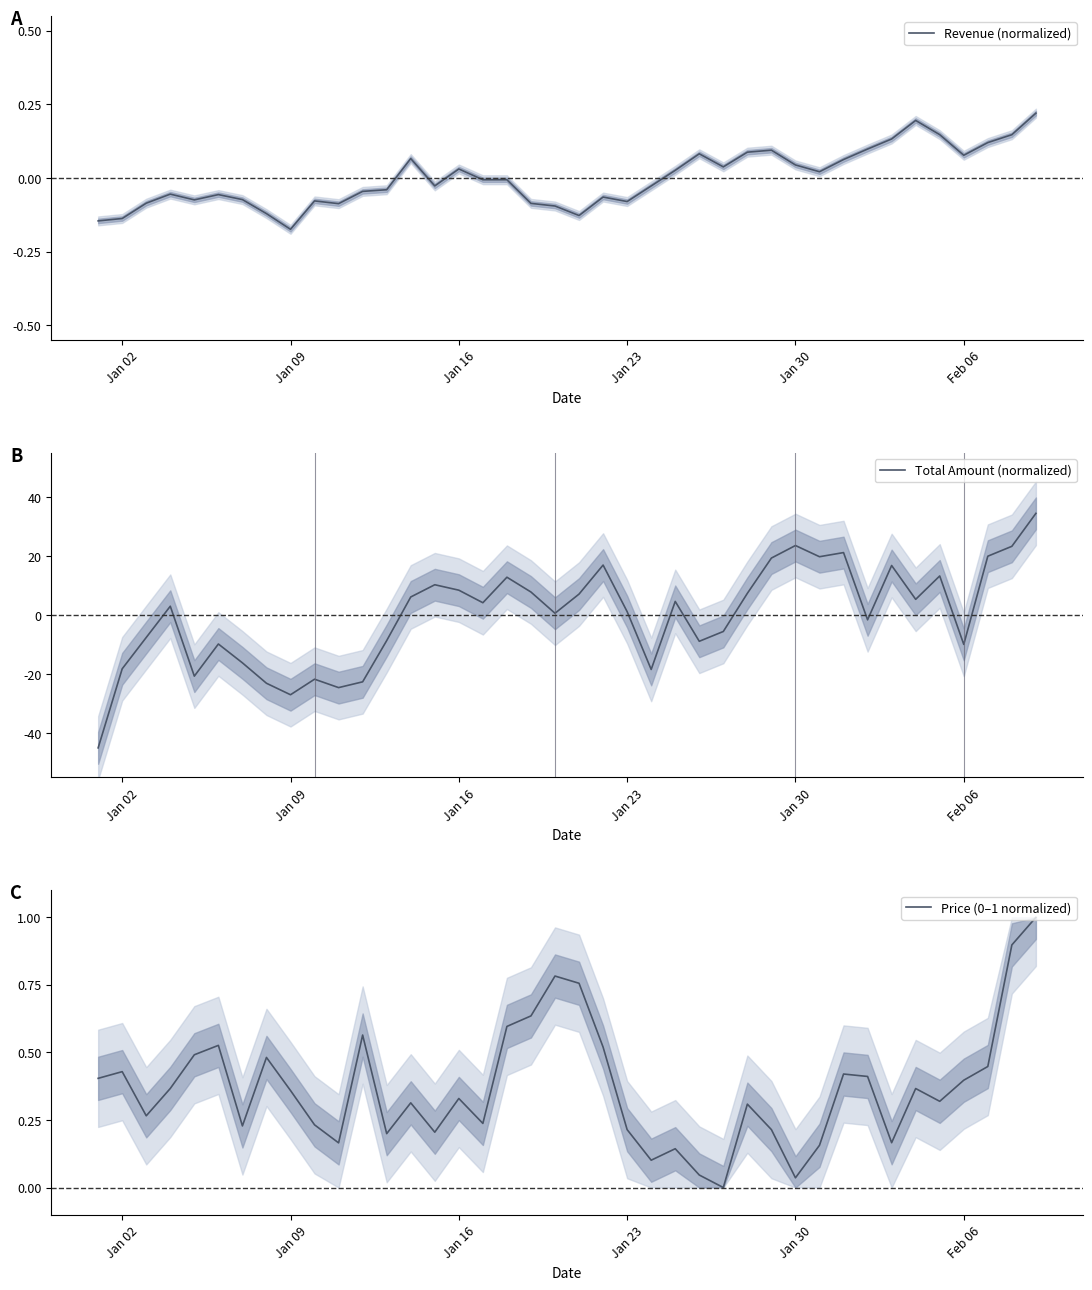

How many distinct data groups are displayed?

3